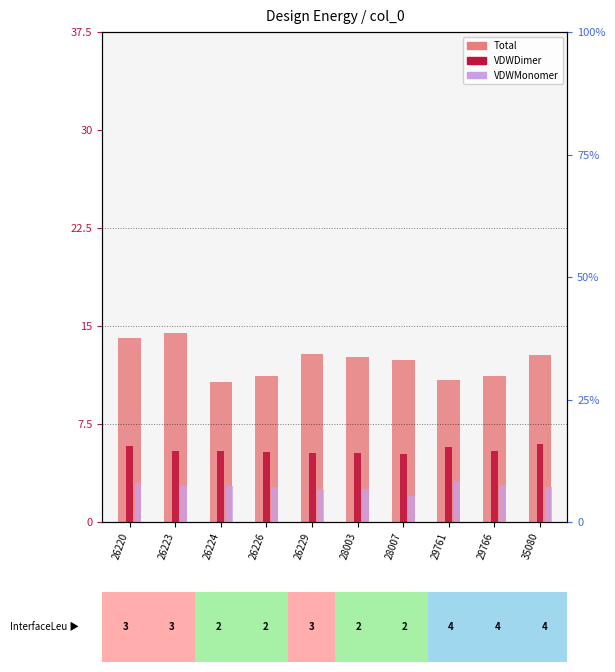

Read the Total value at 26229.

12.8